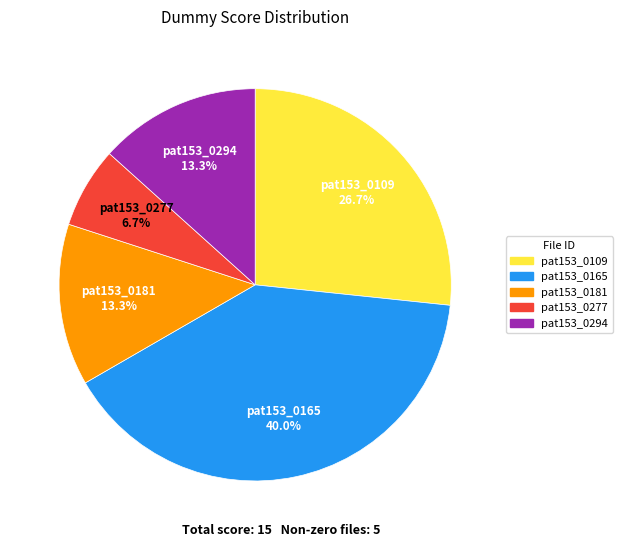

Do pat153_0181 and pat153_0165 together represent more than half of the pie?

Yes